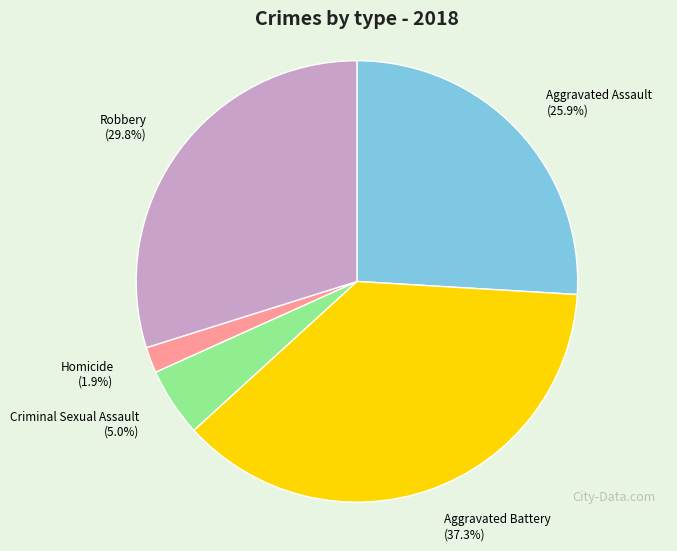

Which has a higher value, Aggravated Battery or Aggravated Assault?

Aggravated Battery